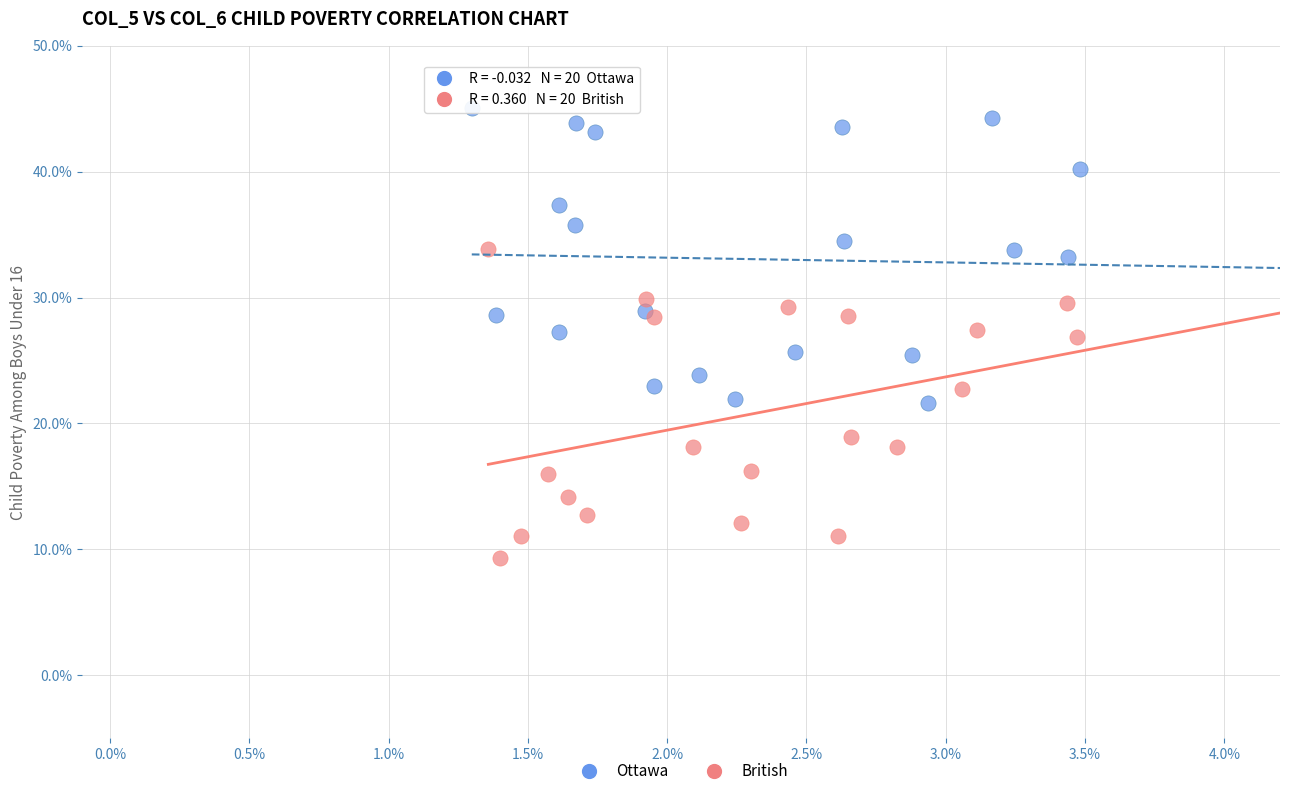

Which series reaches the minimum Y coordinate?

British